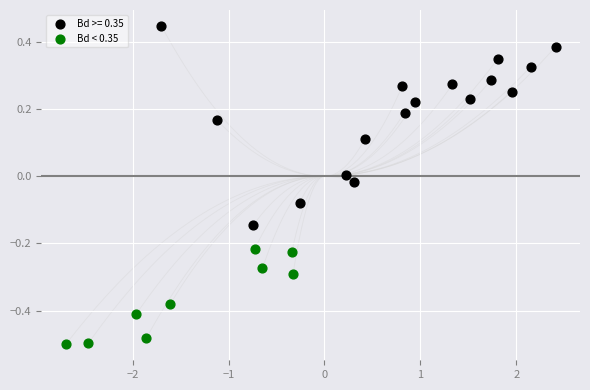

Which series reaches the maximum Y coordinate?

Bd >= 0.35